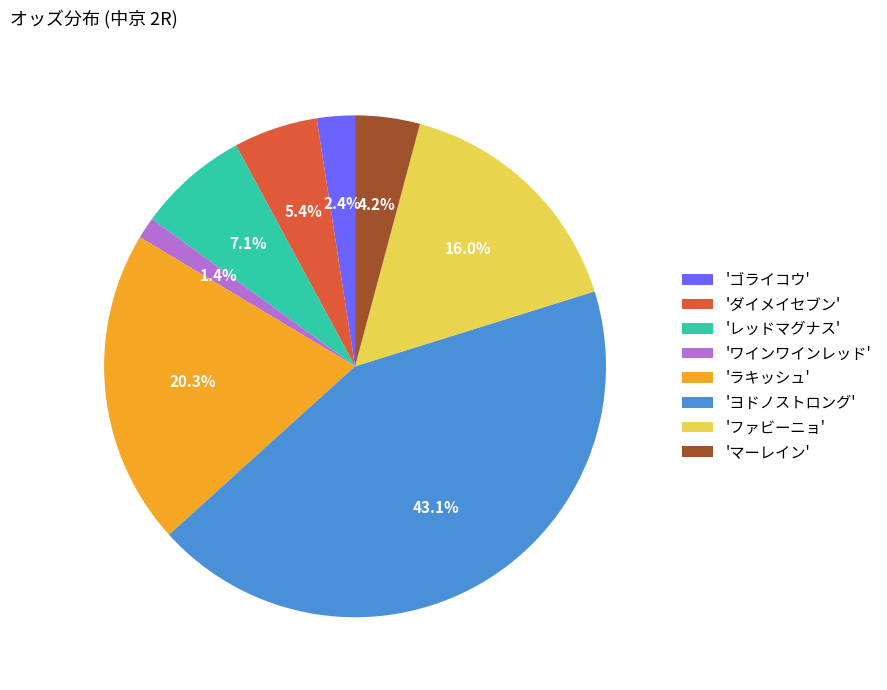

What is the largest slice in the pie chart?

'ヨドノストロング'